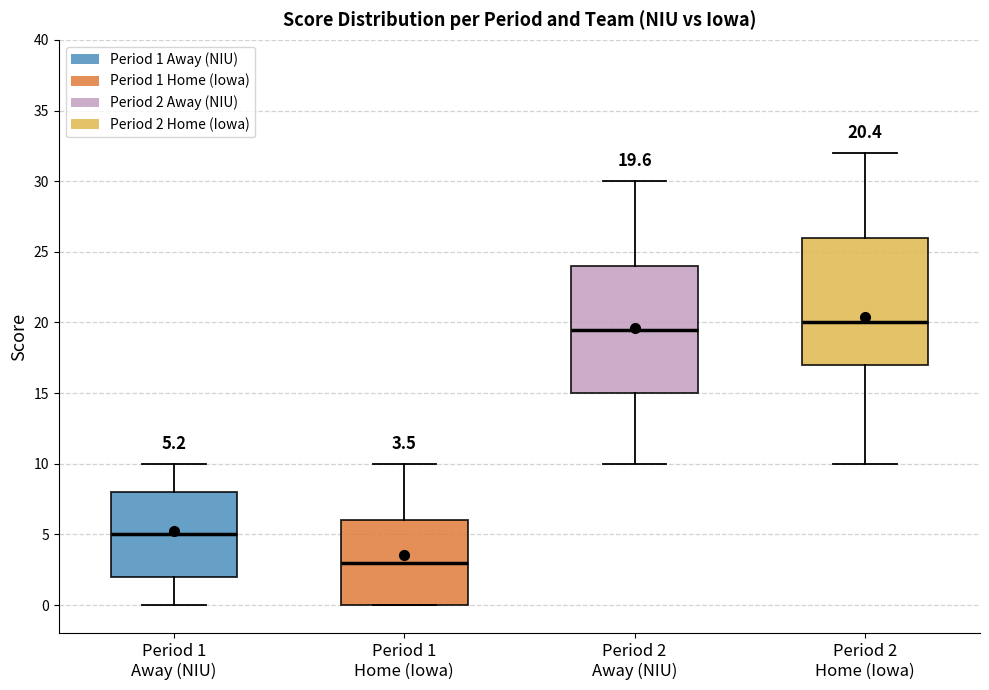

Which box's median line is the lowest?

Period 1 Home (Iowa)